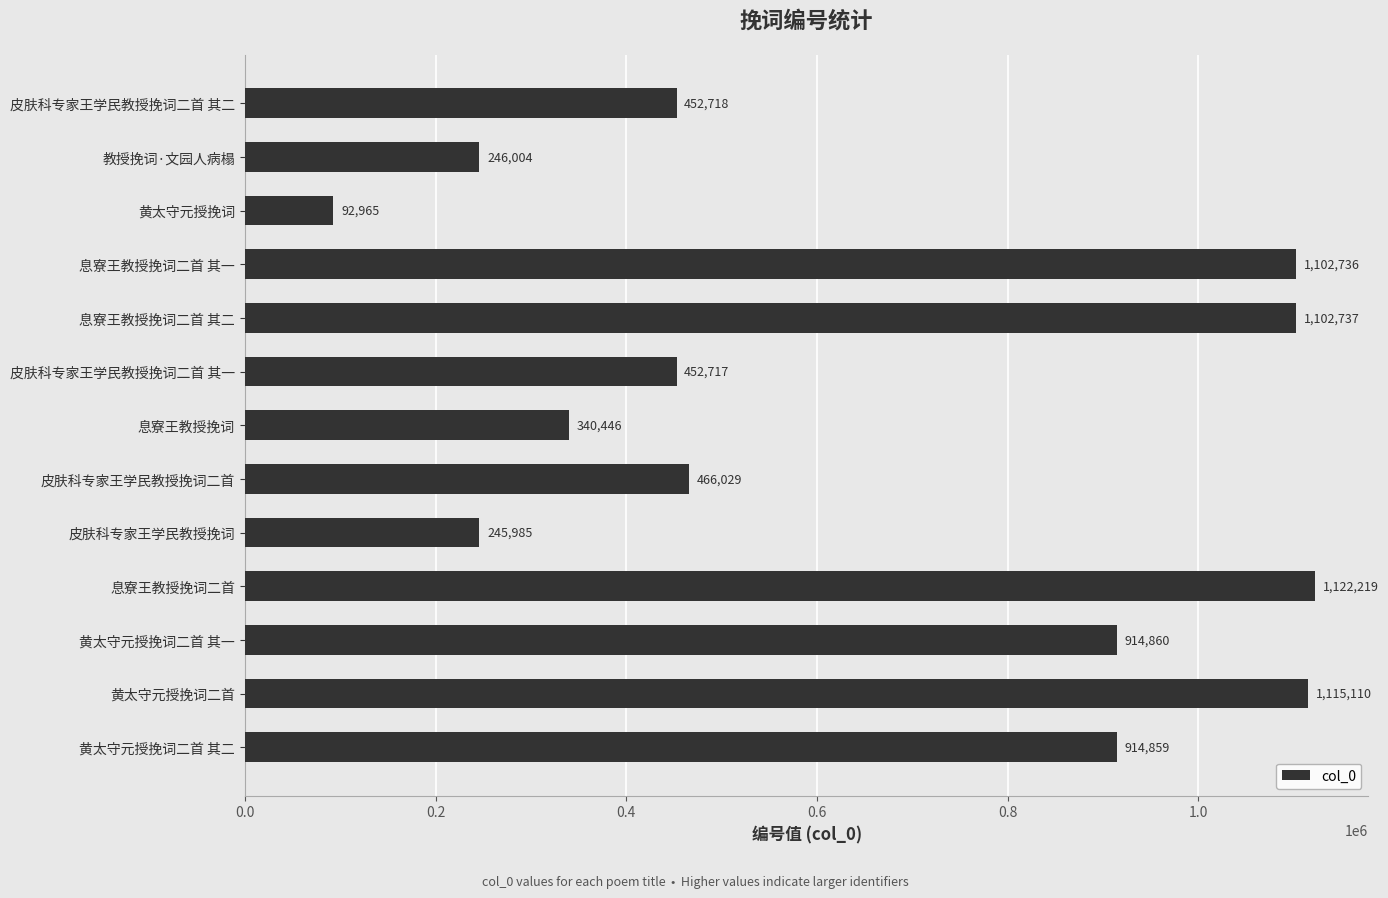

What is the sum of all values?

8569385